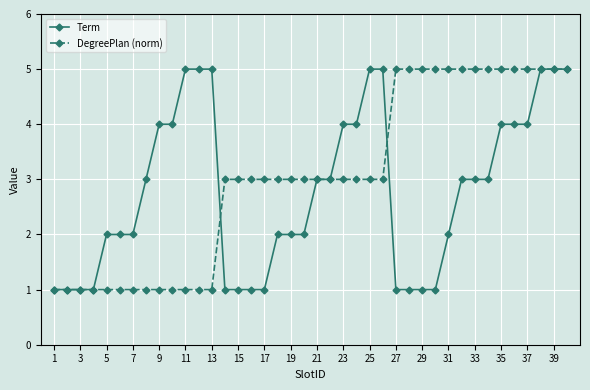

What are all the series names shown in the legend?

Term, DegreePlan (norm)